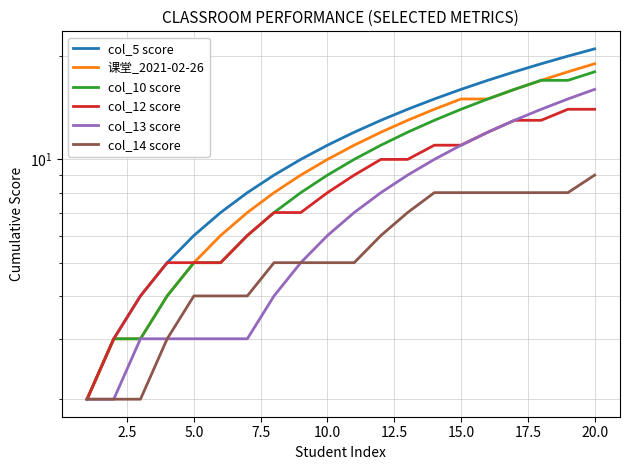

True or false: col_10 score and col_14 score intersect in this chart.

False